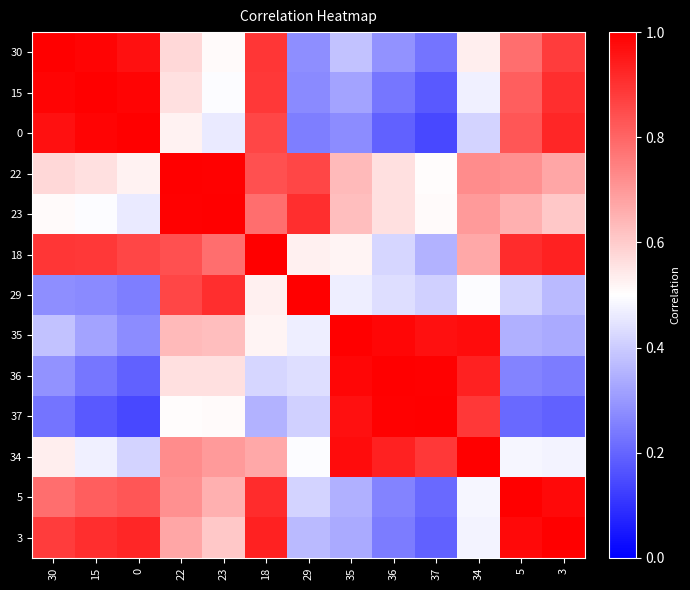

What is the difference between the highest and lowest values at 5?

0.8